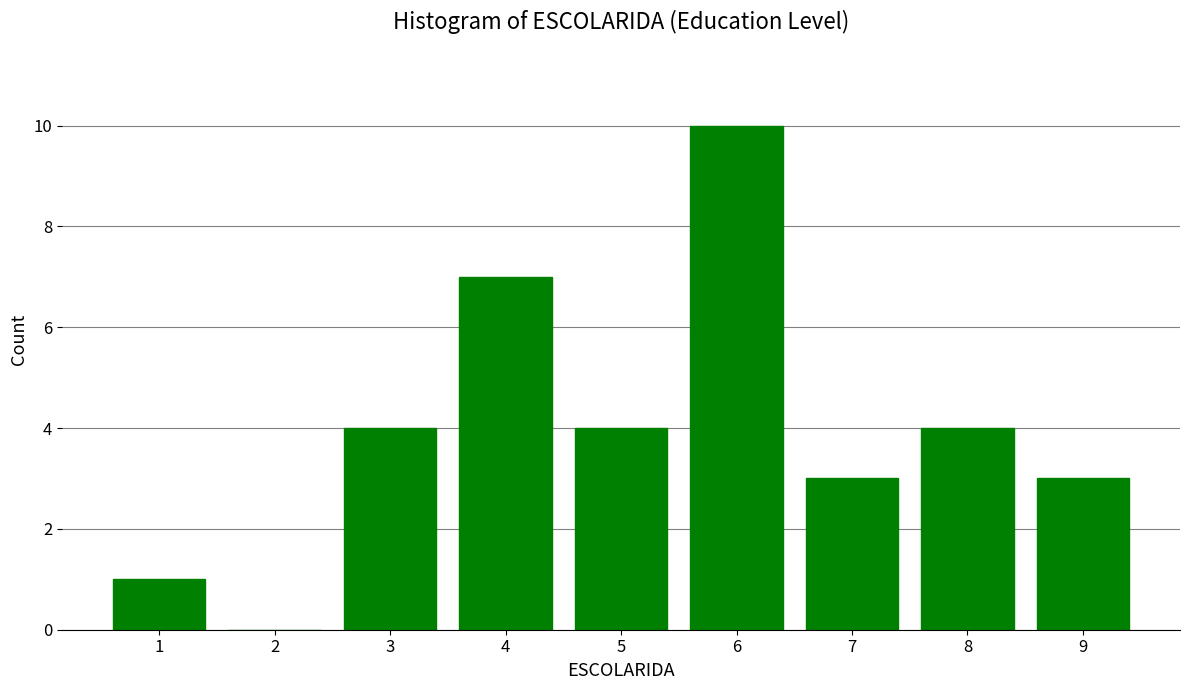

Reading left to right, transcribe all the data shown in this chart.

1=1	2=0	3=4	4=7	5=4	6=10	7=3	8=4	9=3